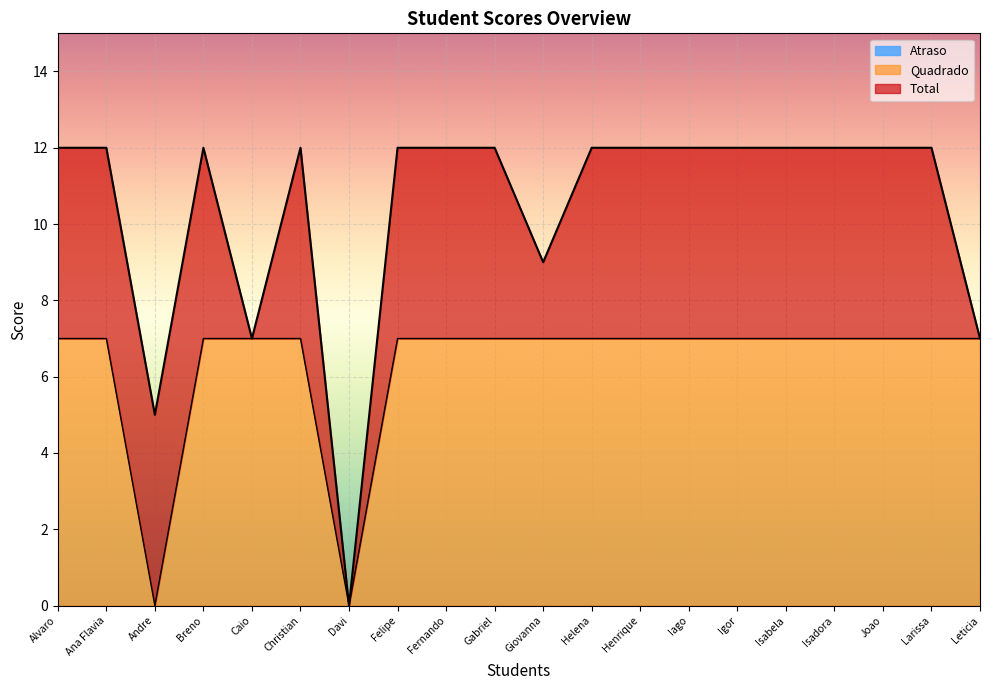

How many lines are shown in the chart?

3